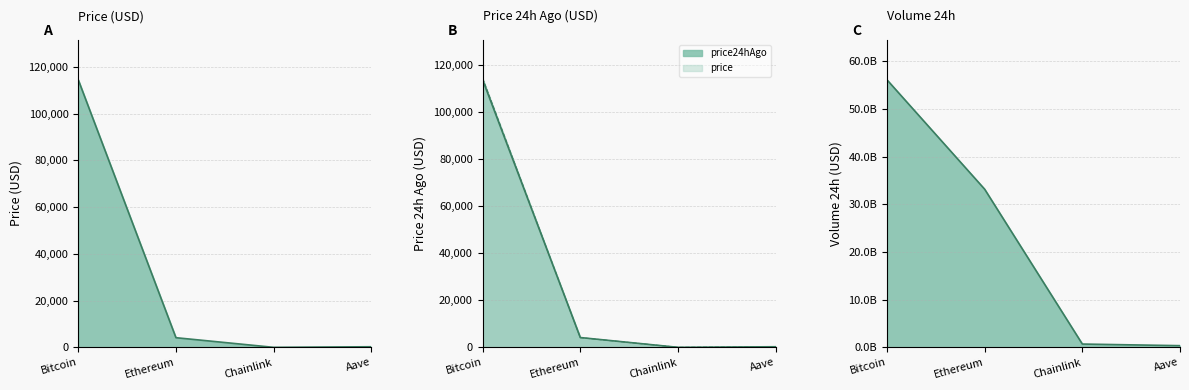

What is the difference between the maximum and minimum values in the volume24h series?

55753466261.0